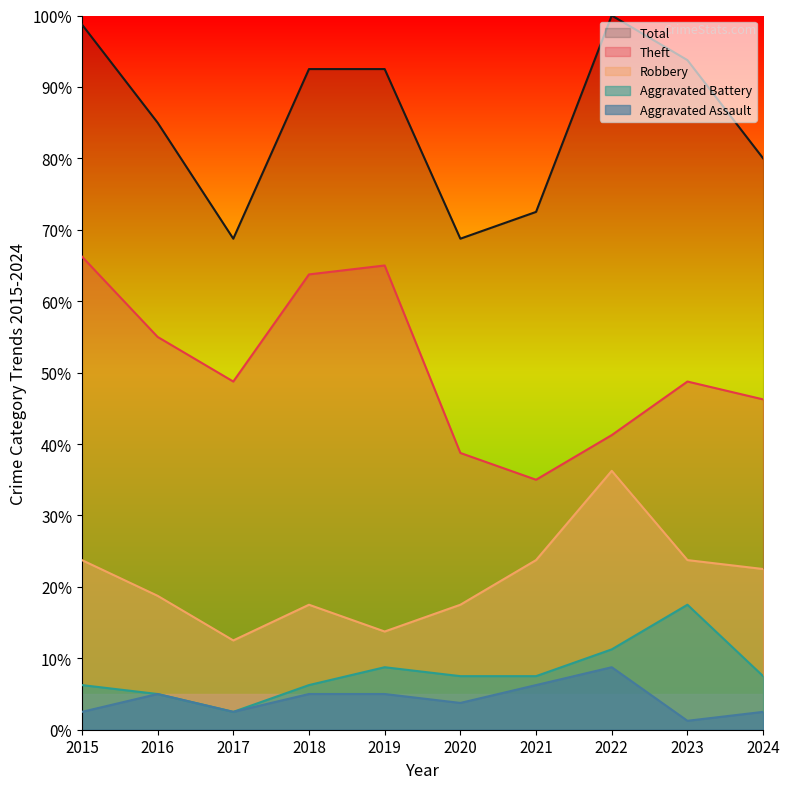

What are all the series names shown in the legend?

Total, Theft, Robbery, Aggravated Battery, Aggravated Assault